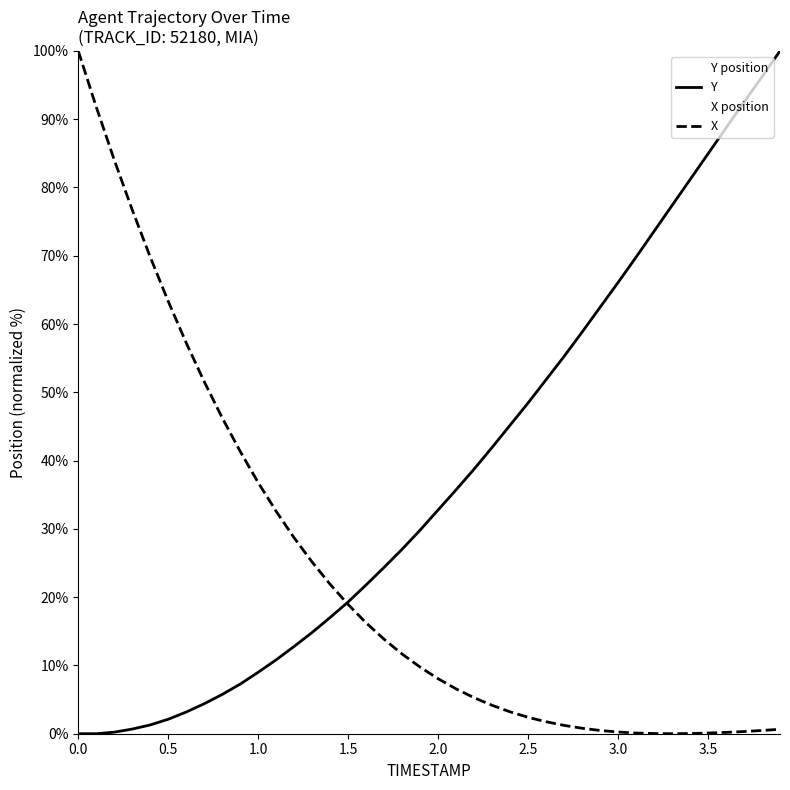

Count the number of categories in the chart.

40